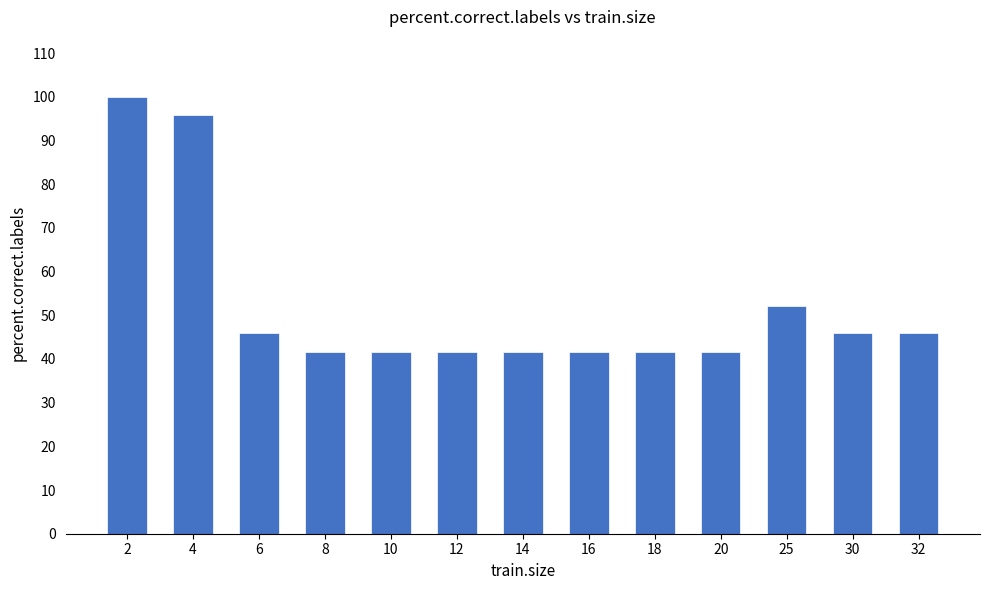

What is the change in value from 4 to 18?

-54.2